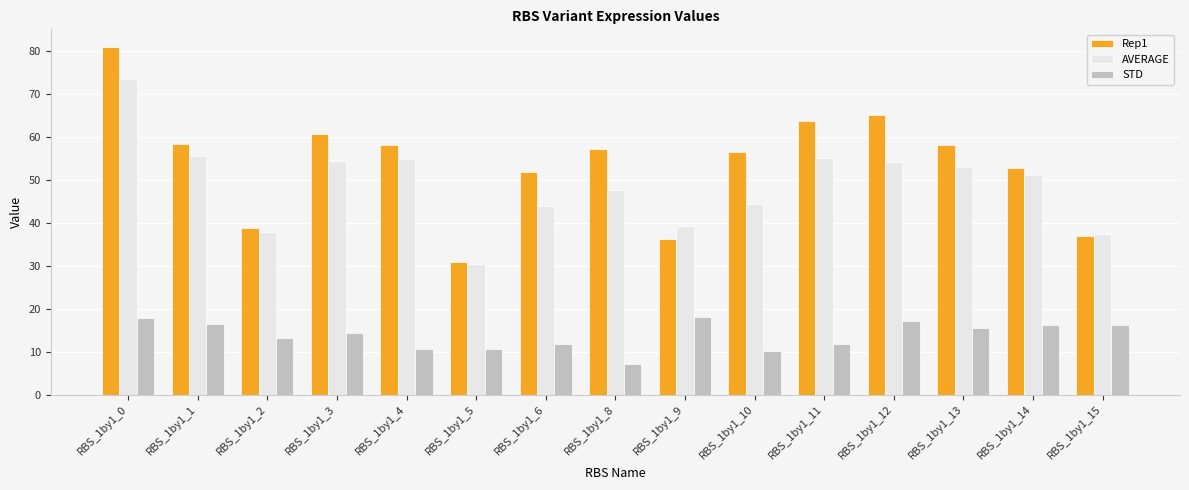

The AVERAGE series shows 30.4 at RBS_1by1_5. True or false?

True